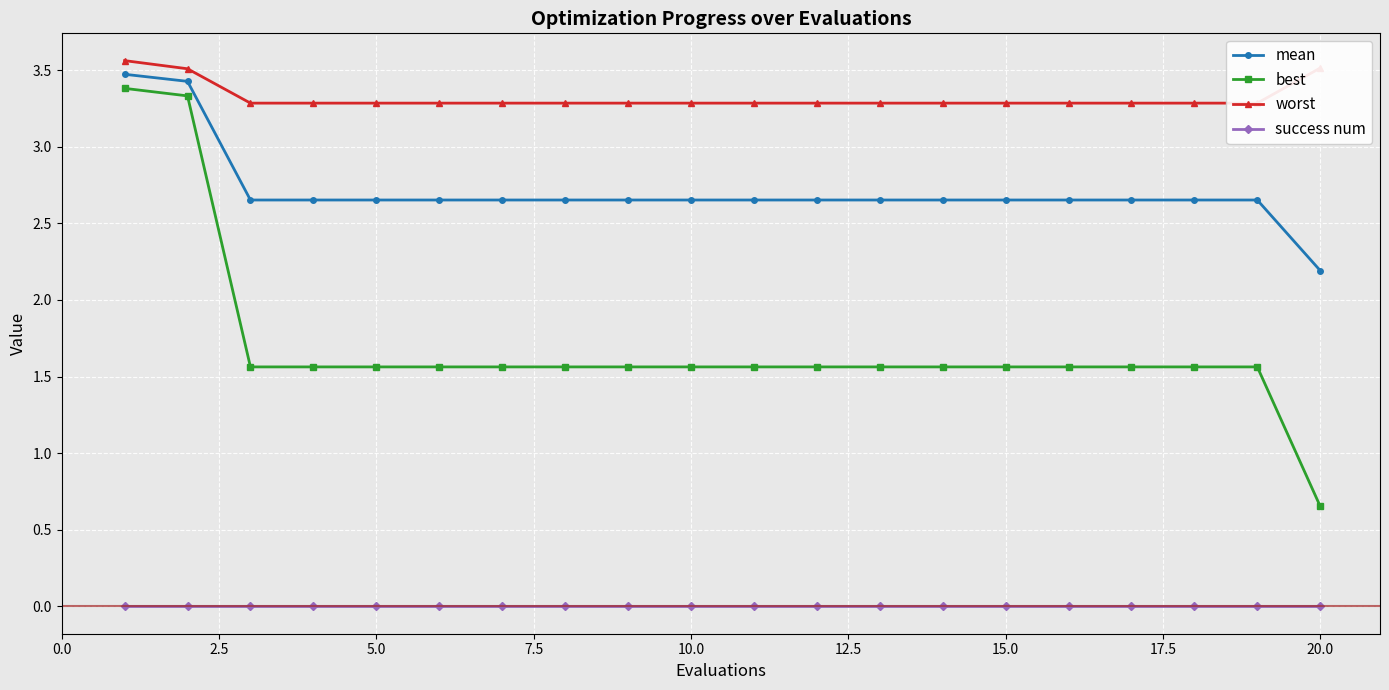

List the series in order of their peak value, highest first.

worst, mean, best, success num